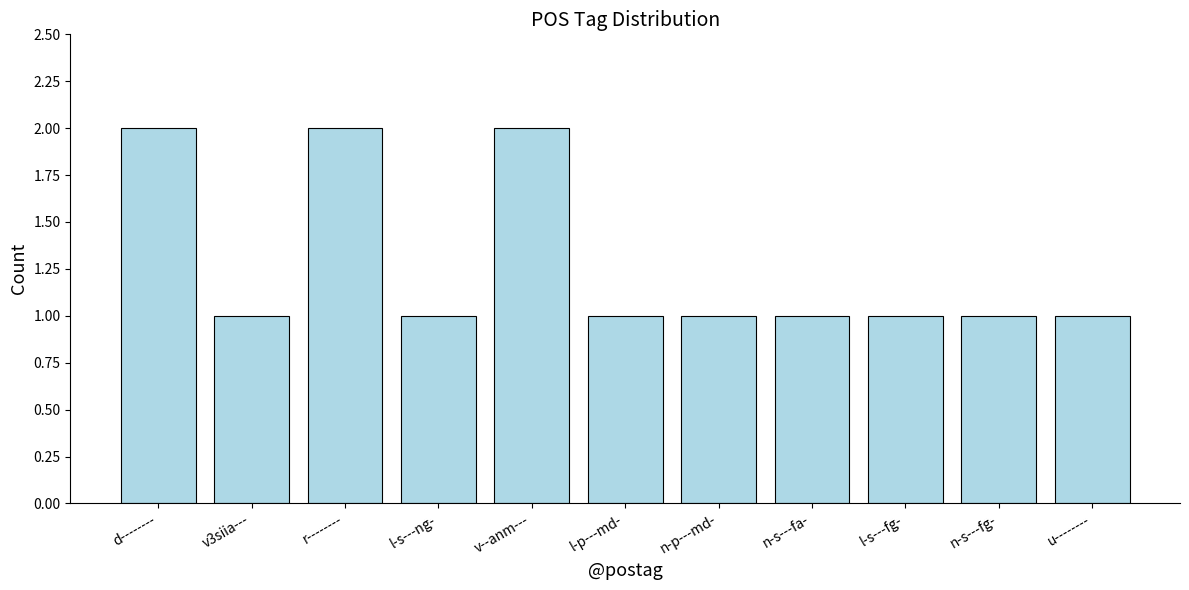

What position from the right is l-s---fg-?

3